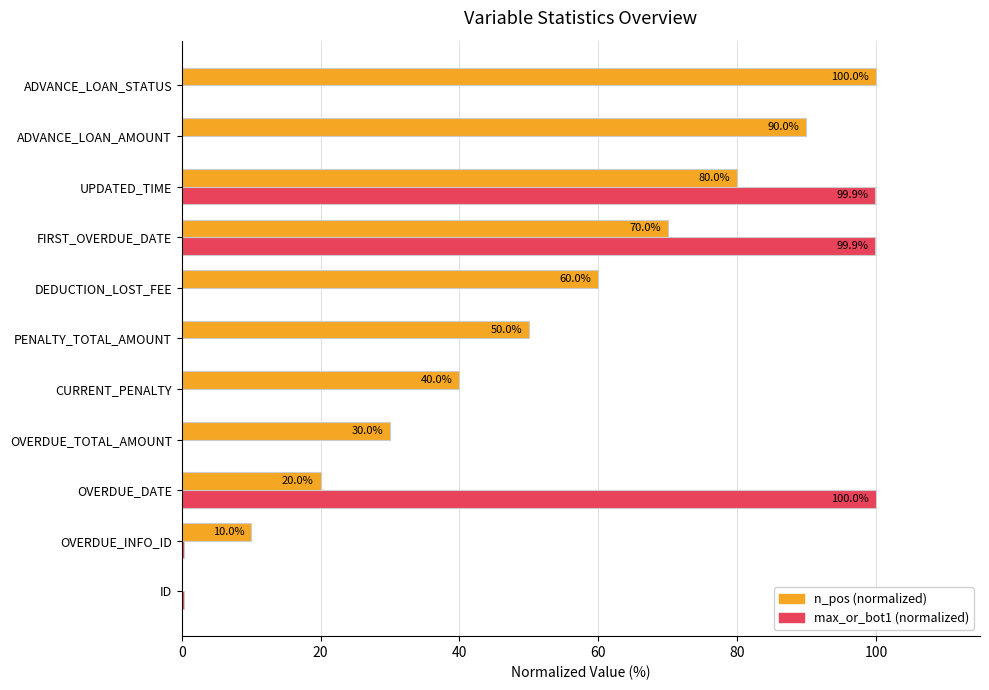

What is the sum of all max_or_bot1 (normalized) values?

300.4